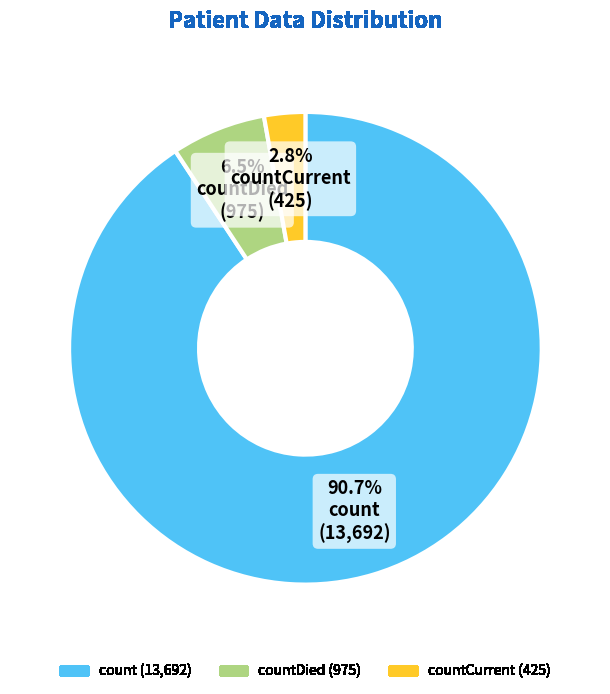

Does any single category account for the majority?

Yes